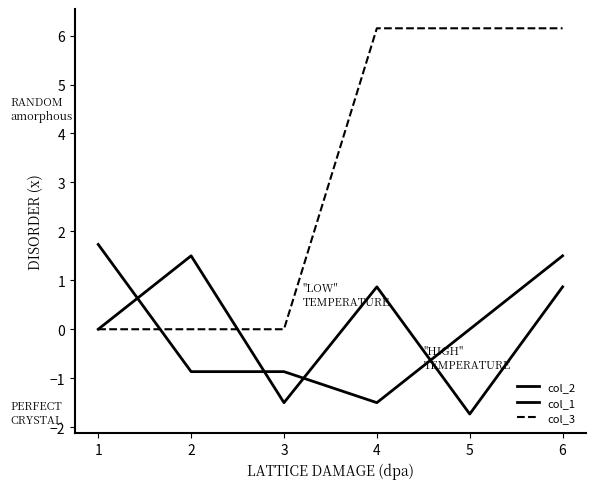

True or false: col_1 and col_2 intersect in this chart.

True